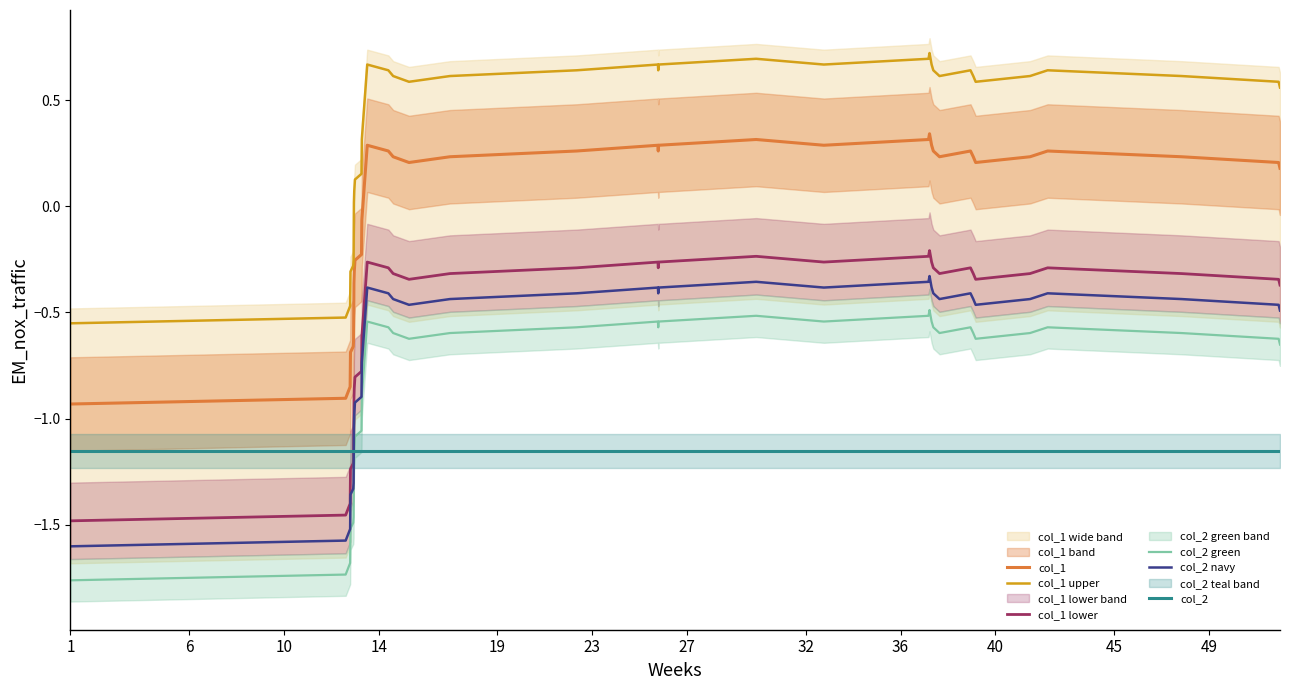

What is the lowest value of the col_2 navy series?

-1.6